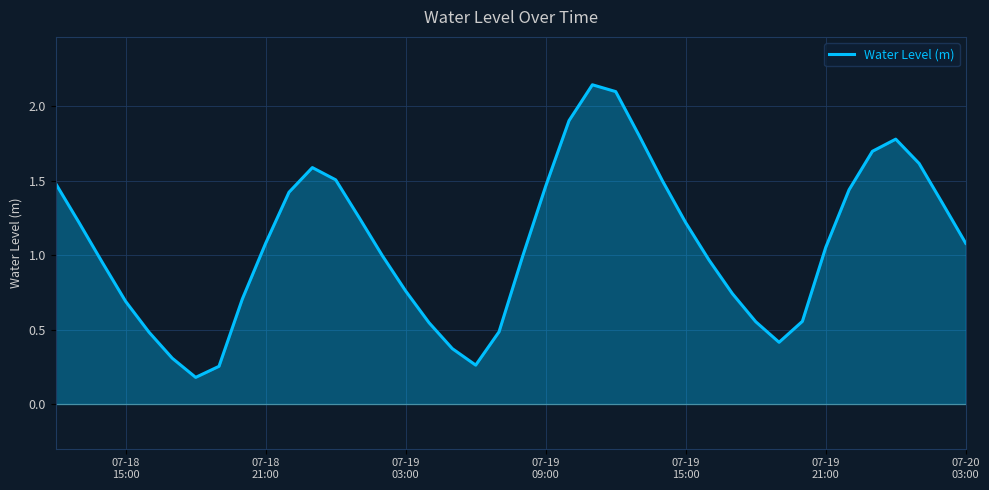

What is the difference between the maximum and minimum values?

2.0